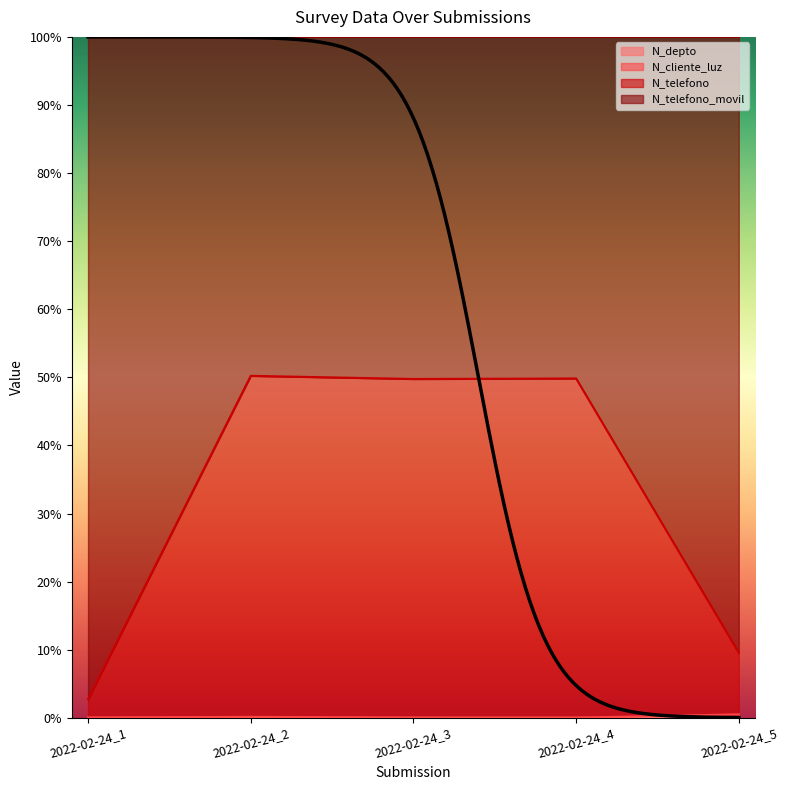

List the labels in order of N_telefono value, smallest first.

2022-02-24_1, 2022-02-24_5, 2022-02-24_3, 2022-02-24_4, 2022-02-24_2